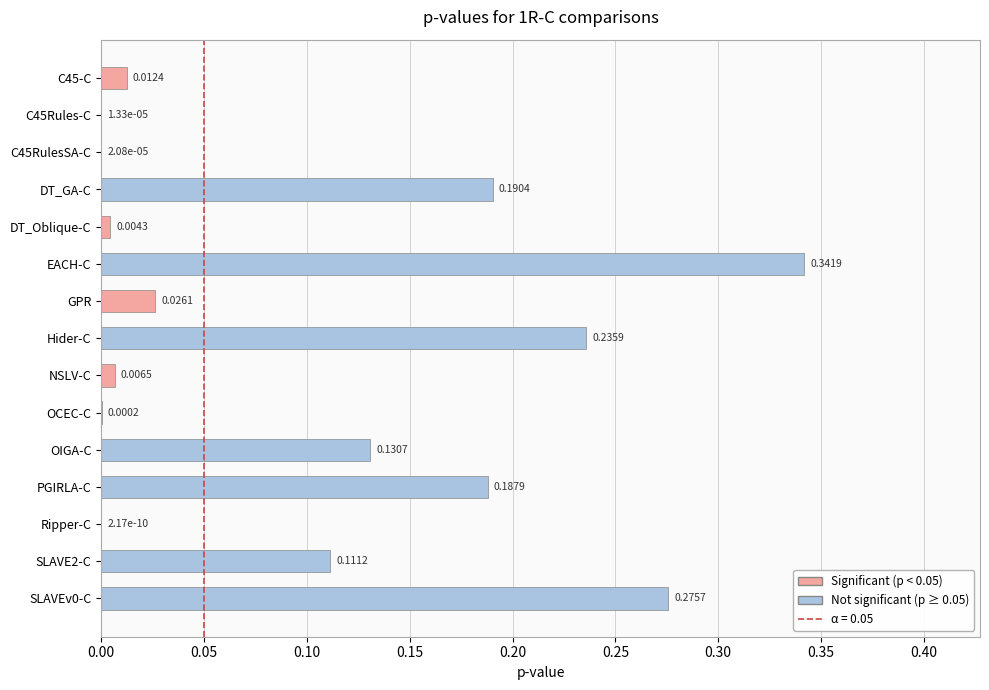

At which category does the chart reach its peak across all series?

EACH-C